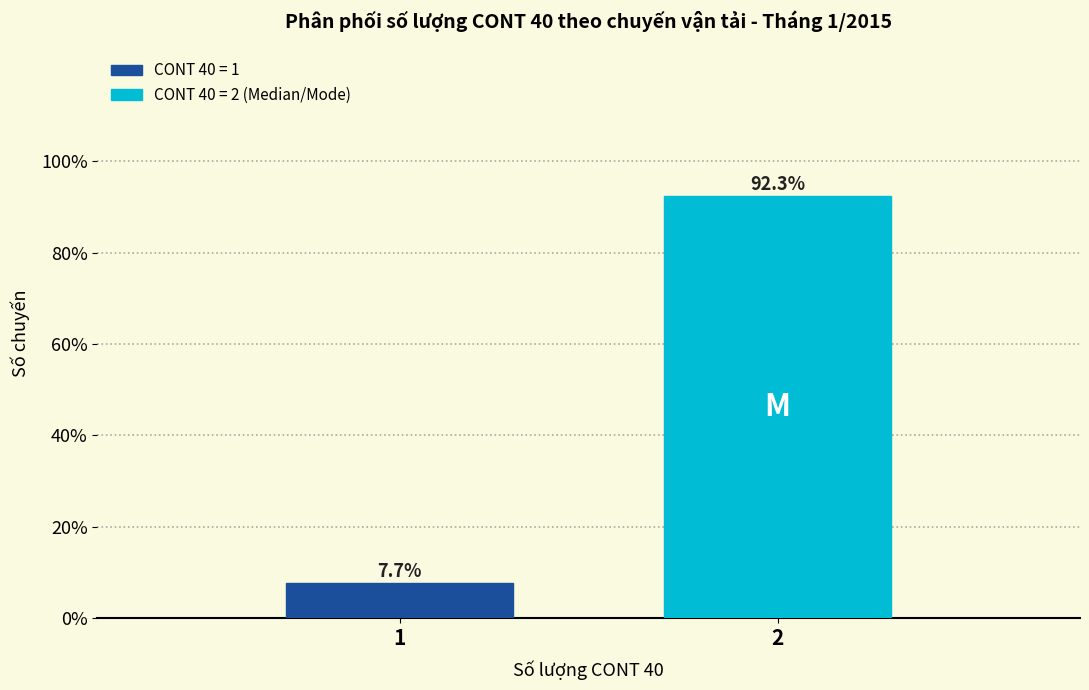

Reading left to right, list all the values displayed in this chart.

7.7	92.3